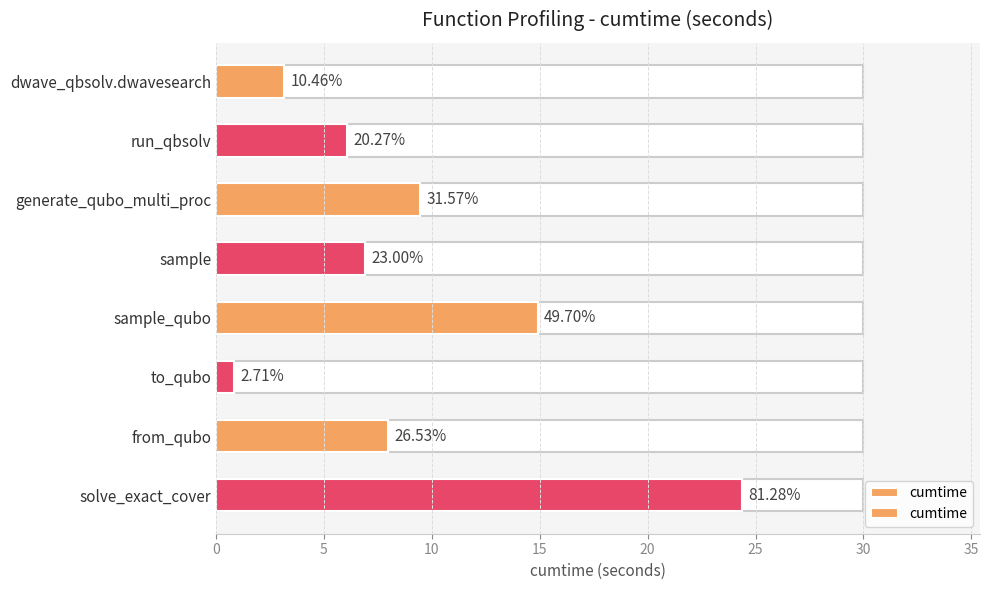

Between 0 and 15, which is larger?

15